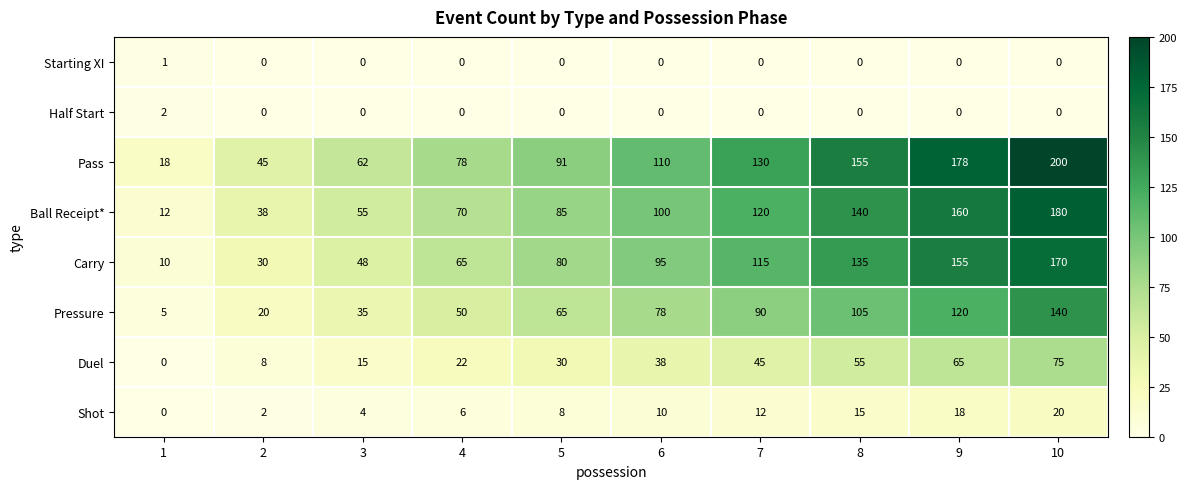

How many Carry values are between 48 and 135?

6